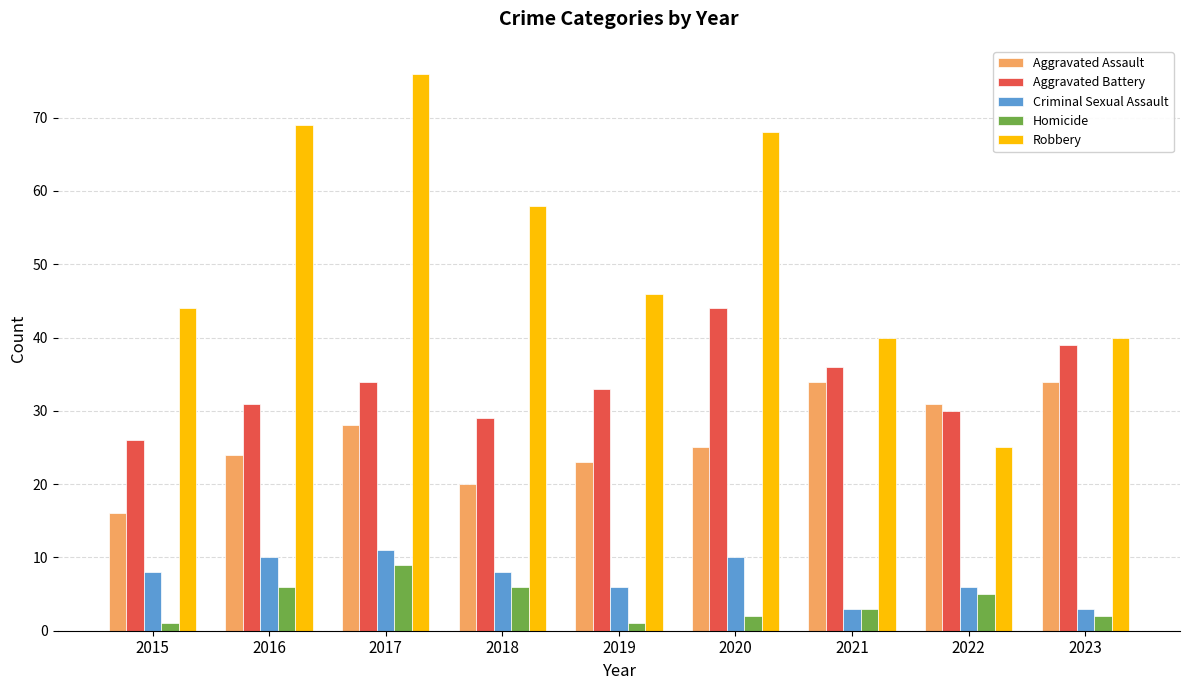

Count the number of categories in the chart.

9